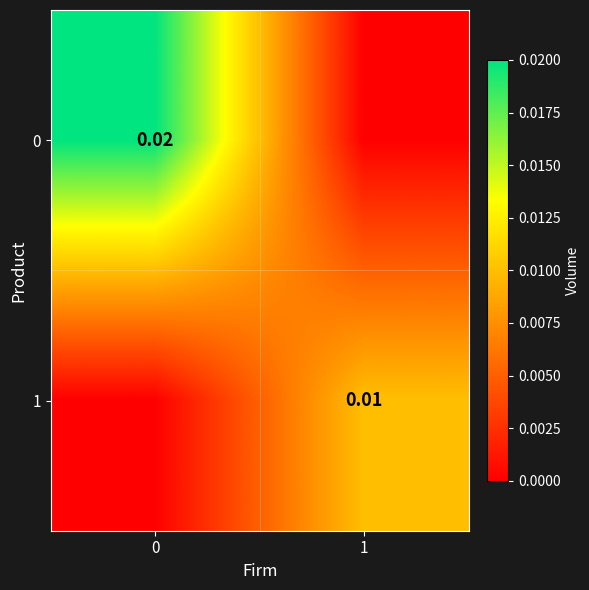

At which label does 0 reach its minimum?

1